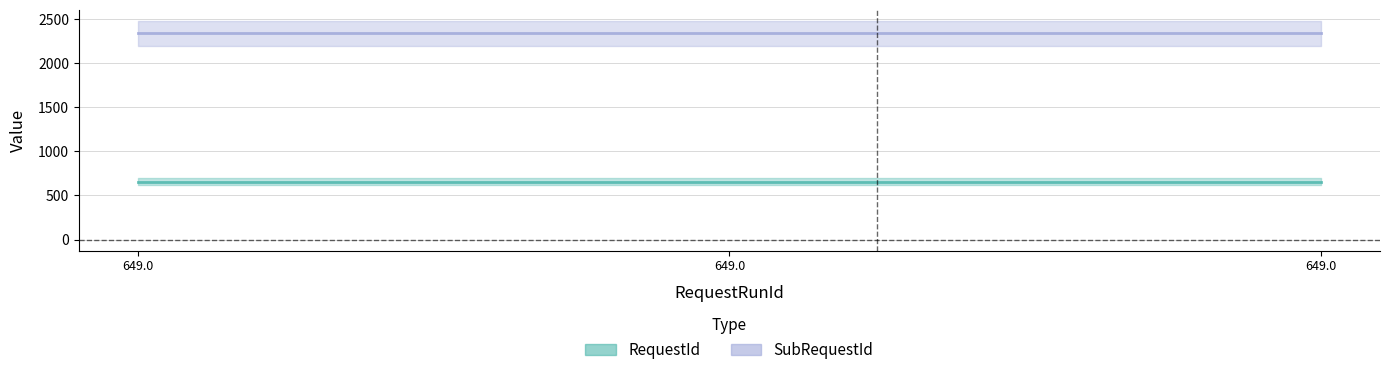

Reading left to right, what are all the values shown in this chart?

RequestId: 656	656	656
SubRequestId: 2341	2341	2341